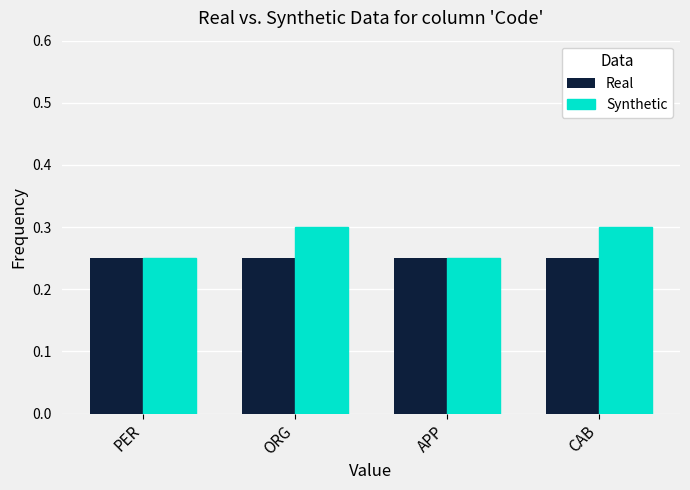

What is the sum of the Real values at PER and APP?

0.5